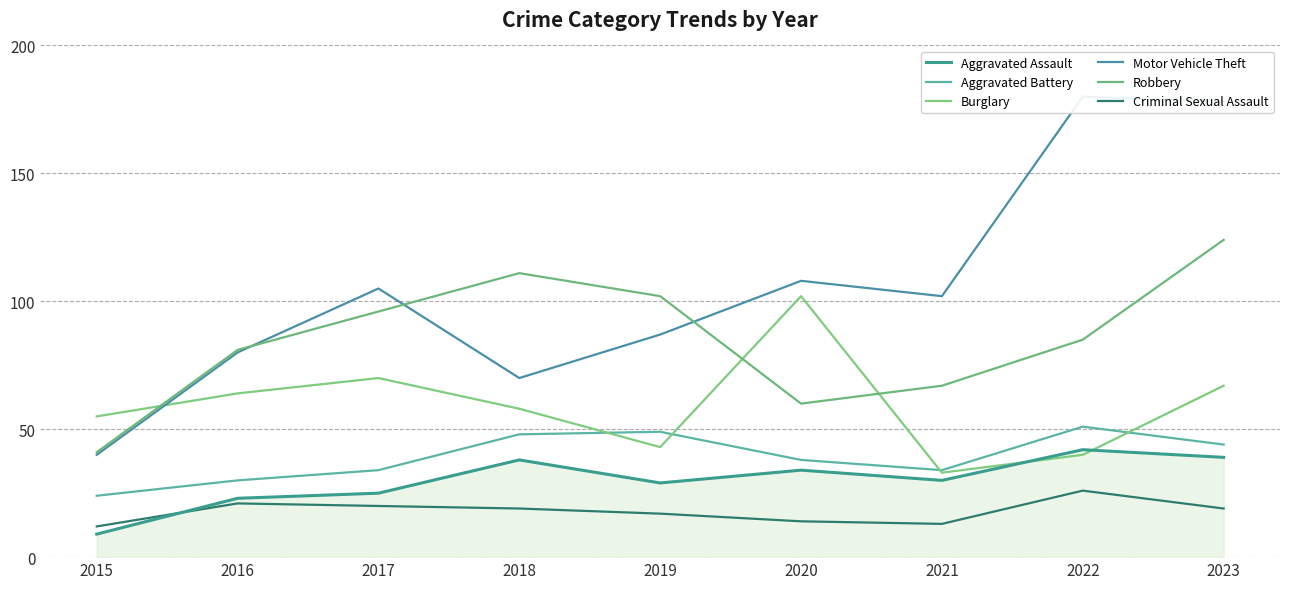

What is the sum of the Aggravated Battery values at 2023 and 2021?

78